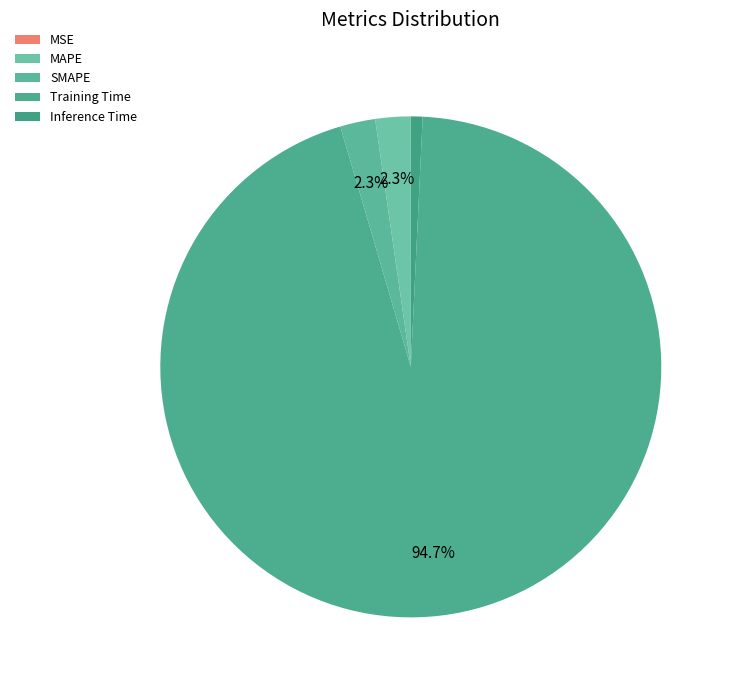

What portion of the pie excludes Training Time?

5.3%